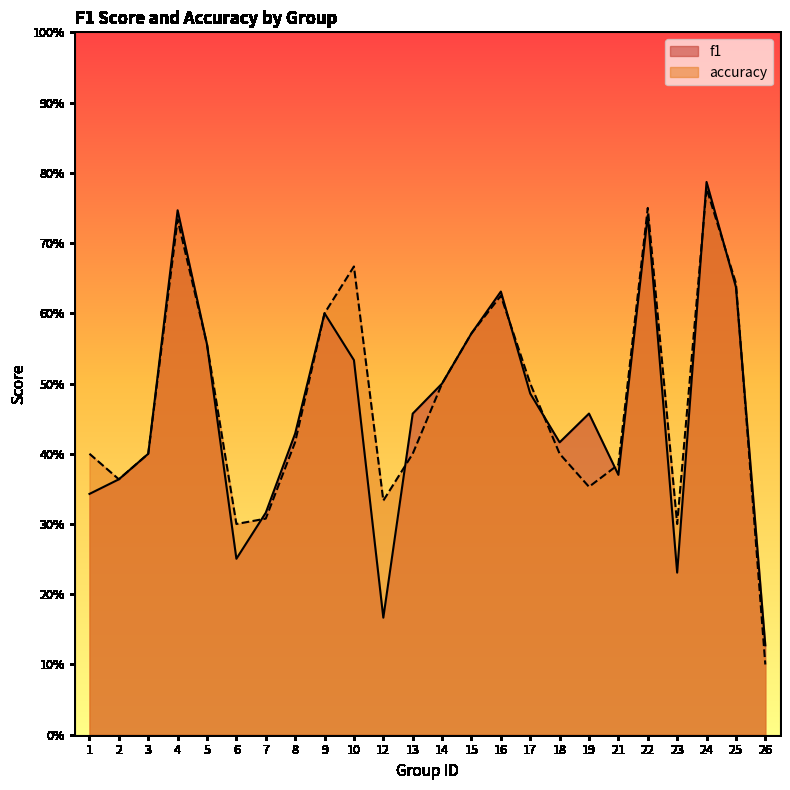

At how many categories does at least one series exceed 0?

24